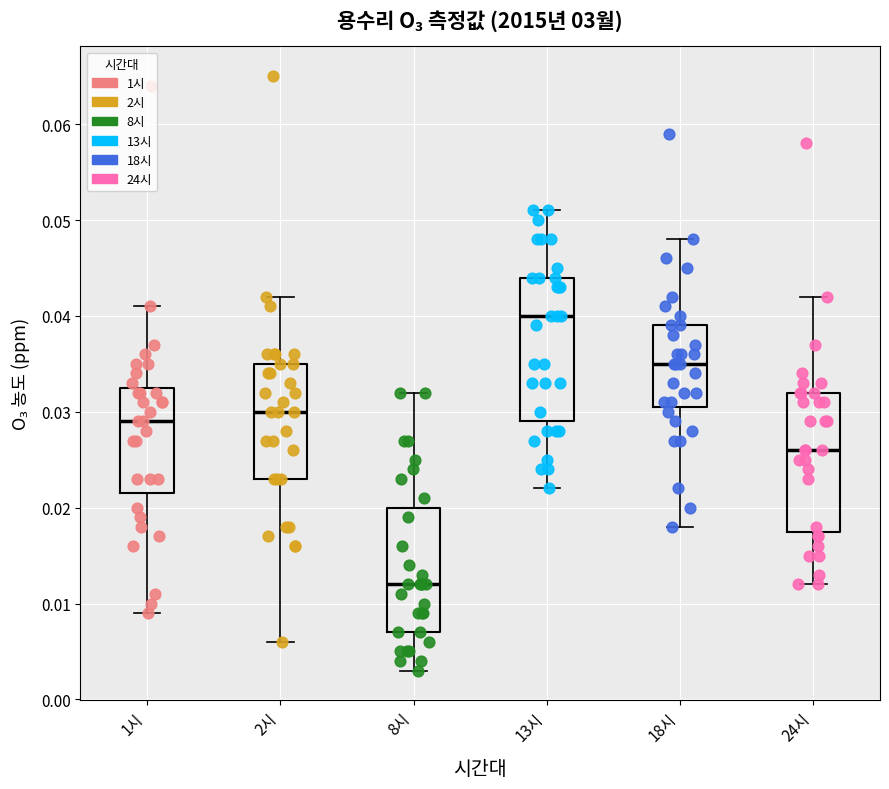

Reading left to right, transcribe this box plot: for each box, give where its median line is, the range the box spans, and where its two whiskers end, as read against the y-axis. The values are not printed on the chart, so give them approximately, as read against the axis.

1시: median 0.029, box 0.022 to 0.033, whiskers 0.009 to 0.041
2시: median 0.030, box 0.023 to 0.035, whiskers 0.006 to 0.042
8시: median 0.012, box 0.007 to 0.020, whiskers 0.003 to 0.032
13시: median 0.040, box 0.029 to 0.044, whiskers 0.022 to 0.051
18시: median 0.035, box 0.031 to 0.039, whiskers 0.018 to 0.048
24시: median 0.026, box 0.018 to 0.032, whiskers 0.012 to 0.042